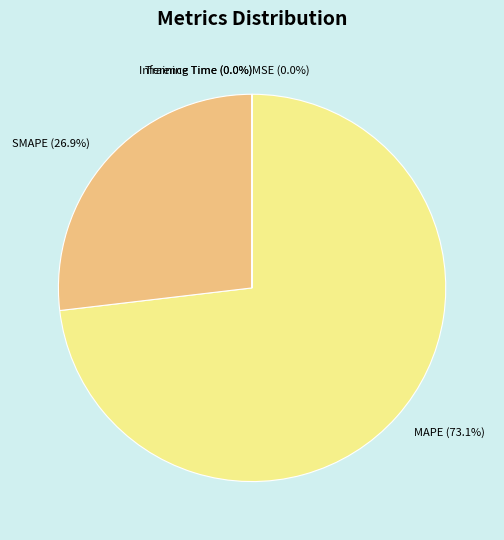

What portion of the pie excludes SMAPE (26.9%)?

73.1%